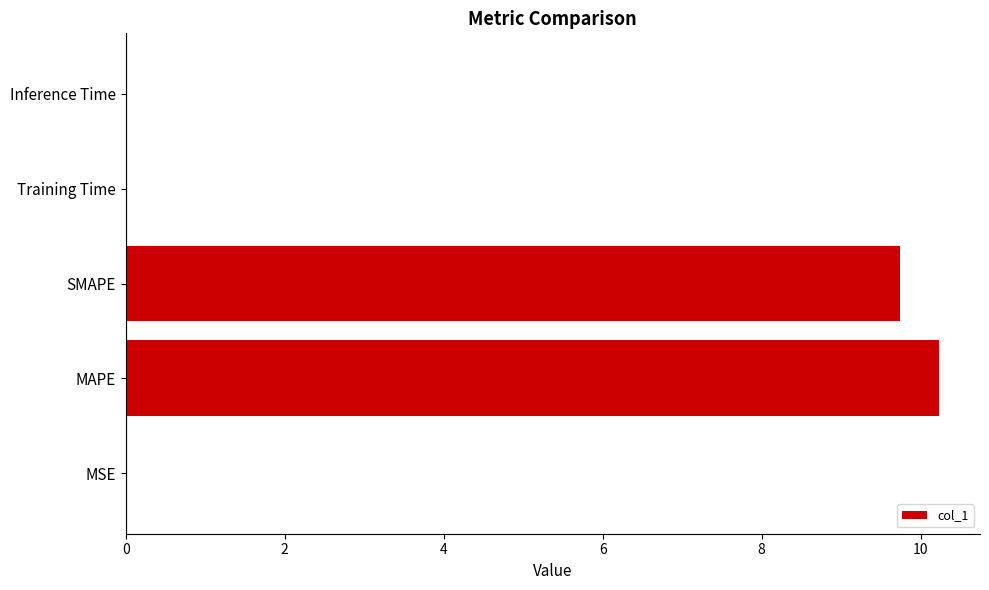

Which label corresponds to the largest value in the chart?

MAPE